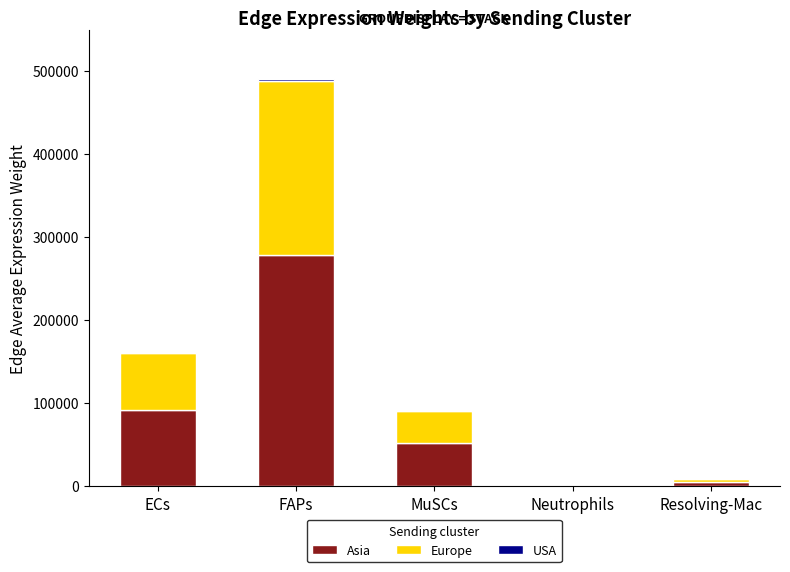

Which category has the highest value in the Asia series?

FAPs